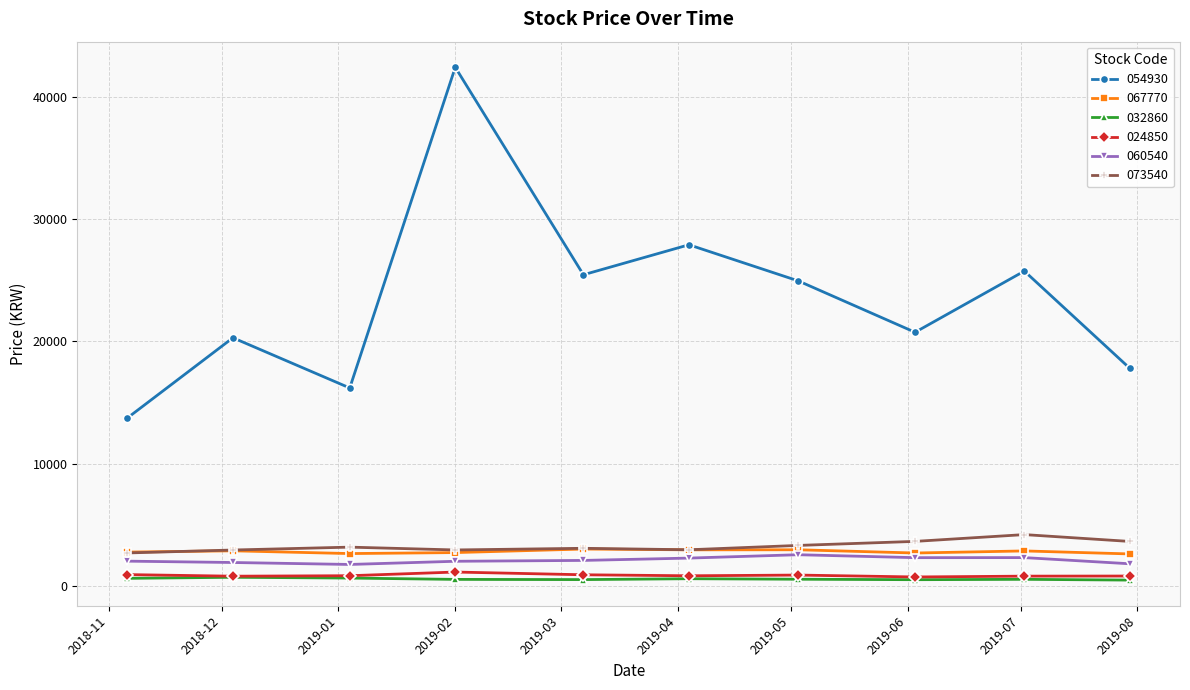

What is the maximum value for 073540?

4220